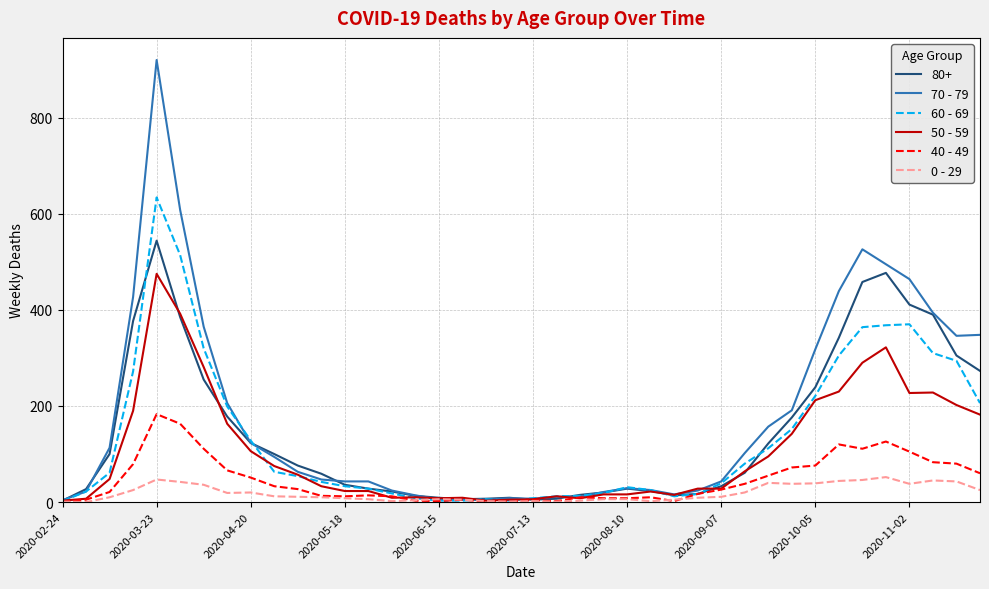

Rank the series by their maximum value, from highest to lowest.

70 - 79, 60 - 69, 80+, 50 - 59, 40 - 49, 0 - 29